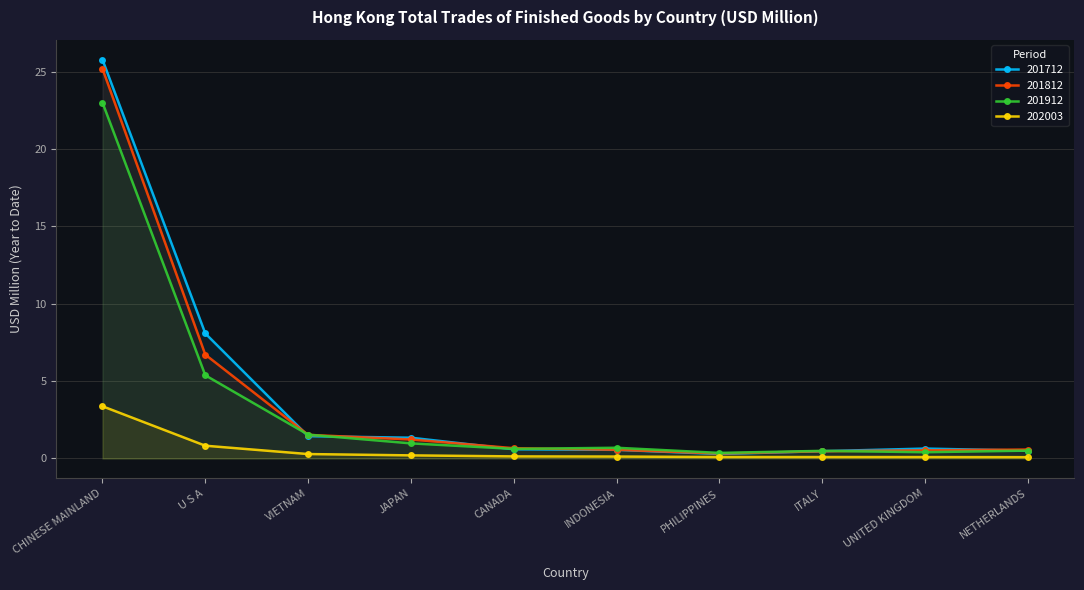

Is the value of 201712 at ITALY greater than the value of 202003 at UNITED KINGDOM?

Yes